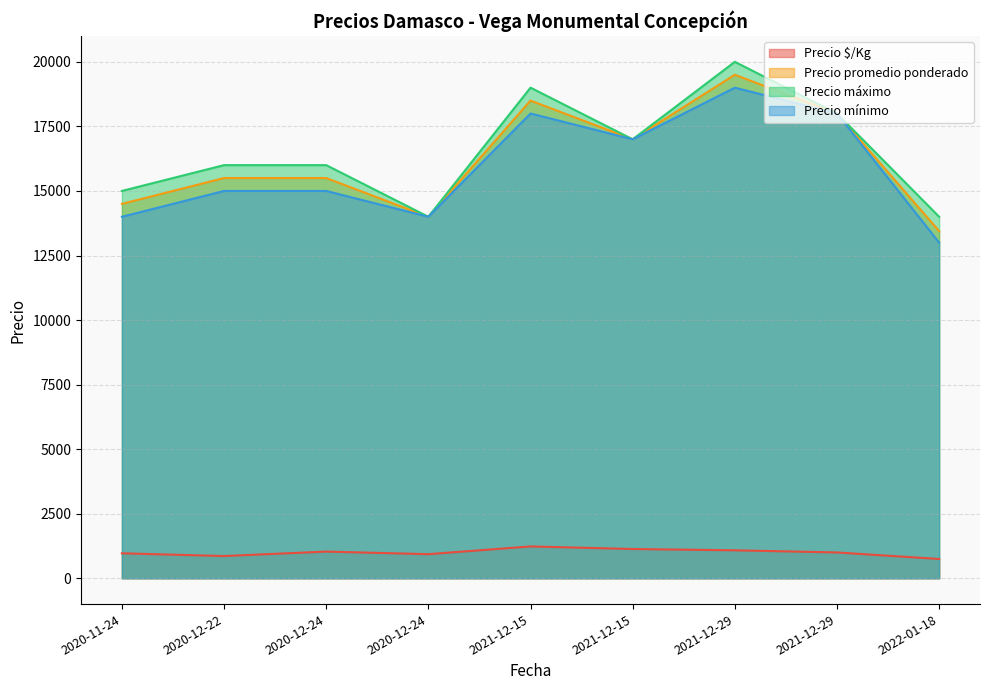

What is the value of the Precio promedio ponderado point at the 2nd from the left?

15500